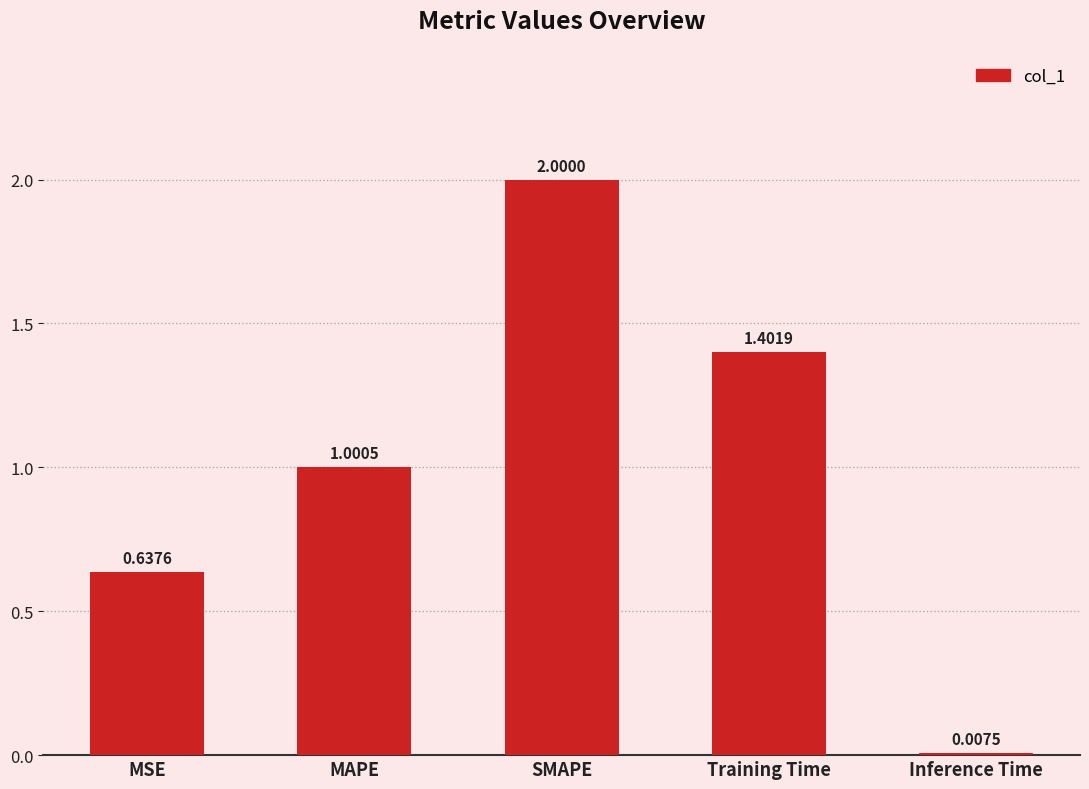

What is the difference between the maximum and minimum values?

2.0